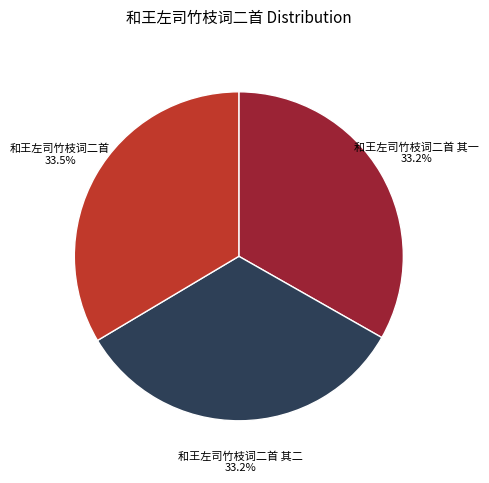

To the nearest percent, what percentage of the pie is 和王左司竹枝词二首 其二?

33%